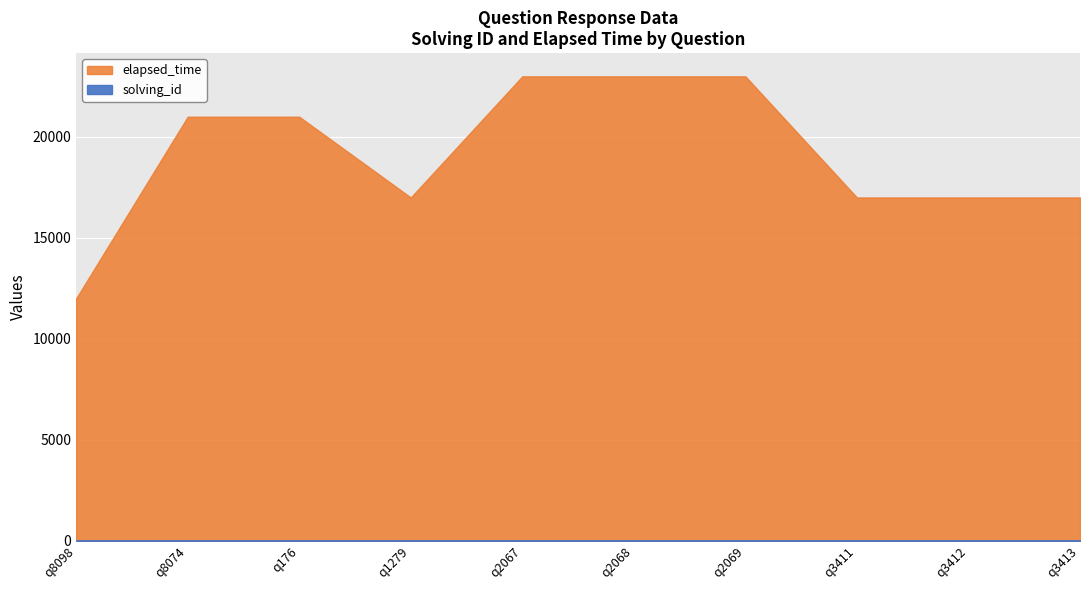

Rank the series by their maximum value, from highest to lowest.

elapsed_time, solving_id